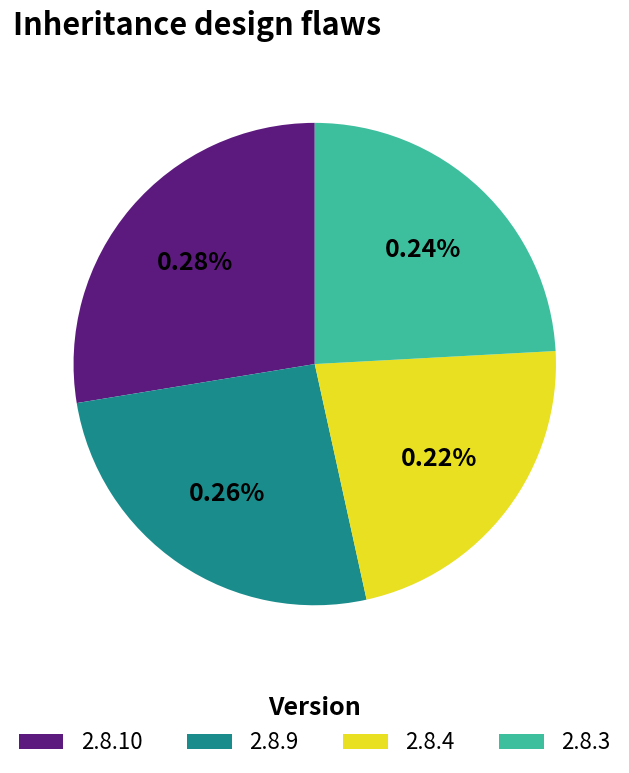

To the nearest percent, what is the average slice percentage?

25%